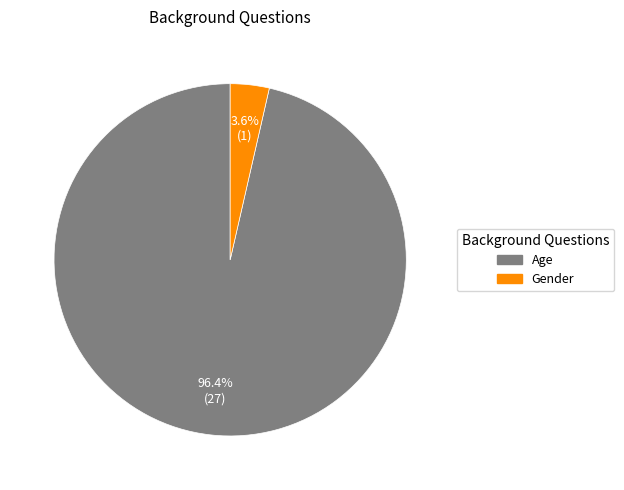

Does any single category account for the majority?

Yes